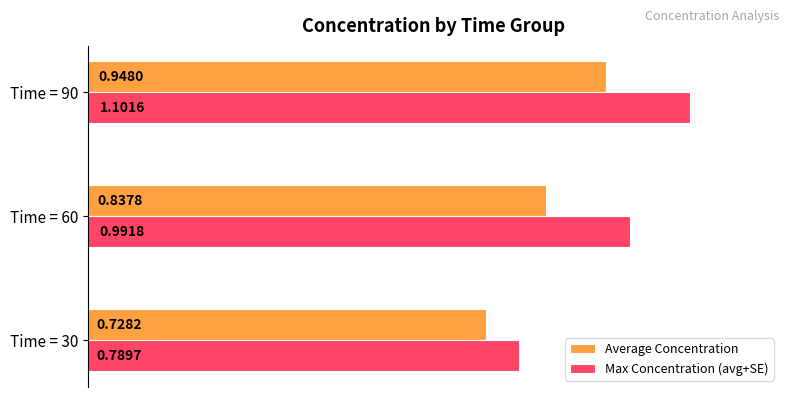

Count the Average Concentration values in the range 0 to 1.

3